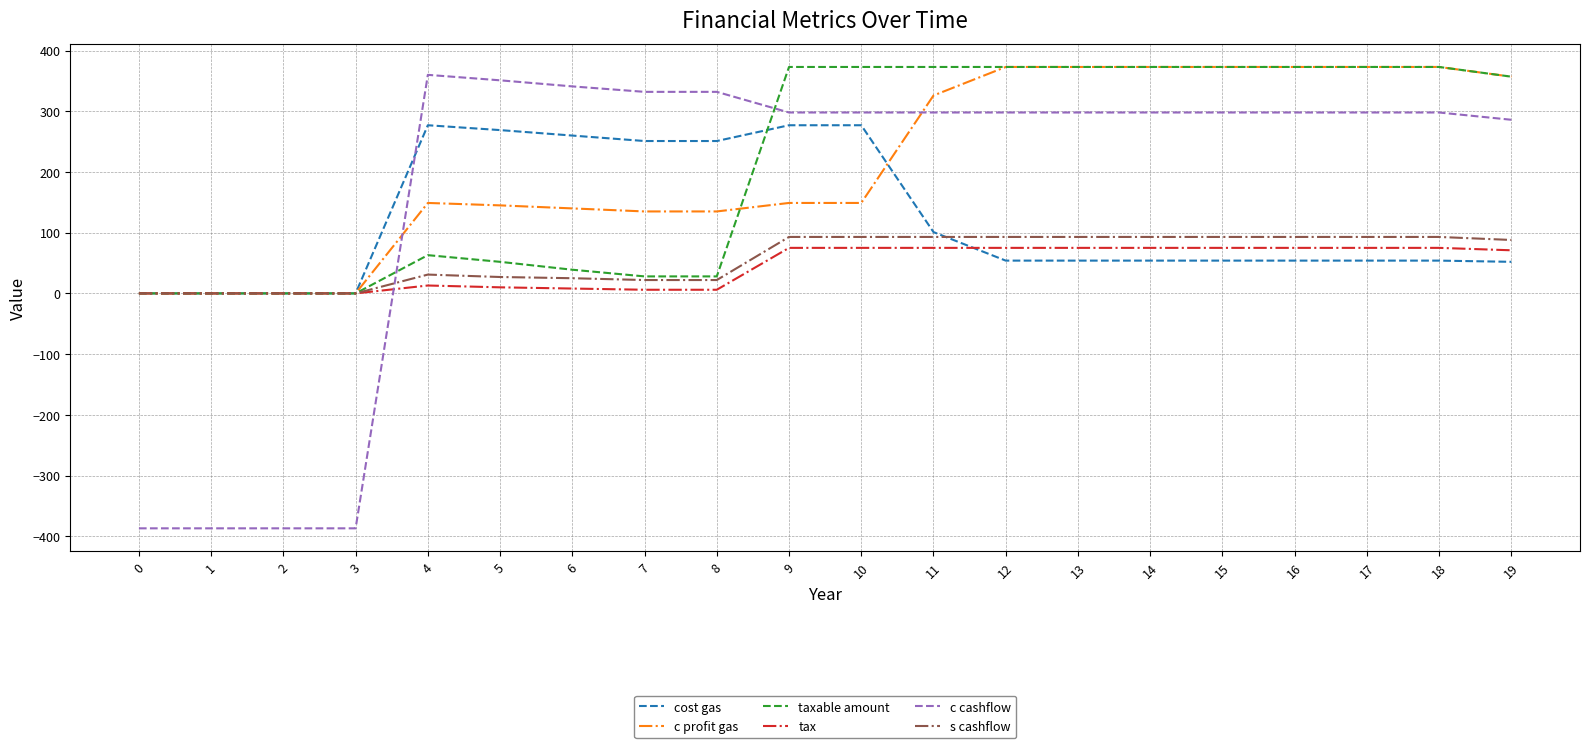

The value of cost gas at 17 is 54. True or false?

True